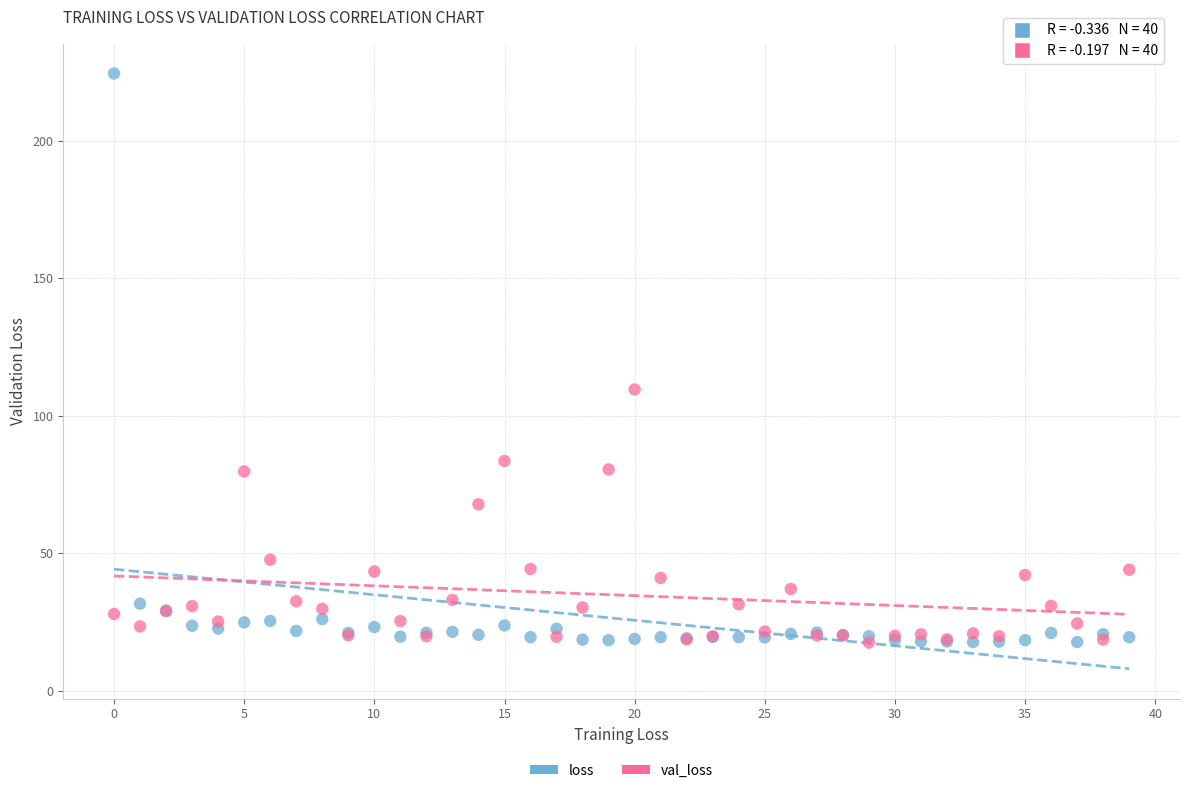

Which series reaches the maximum Y coordinate?

loss